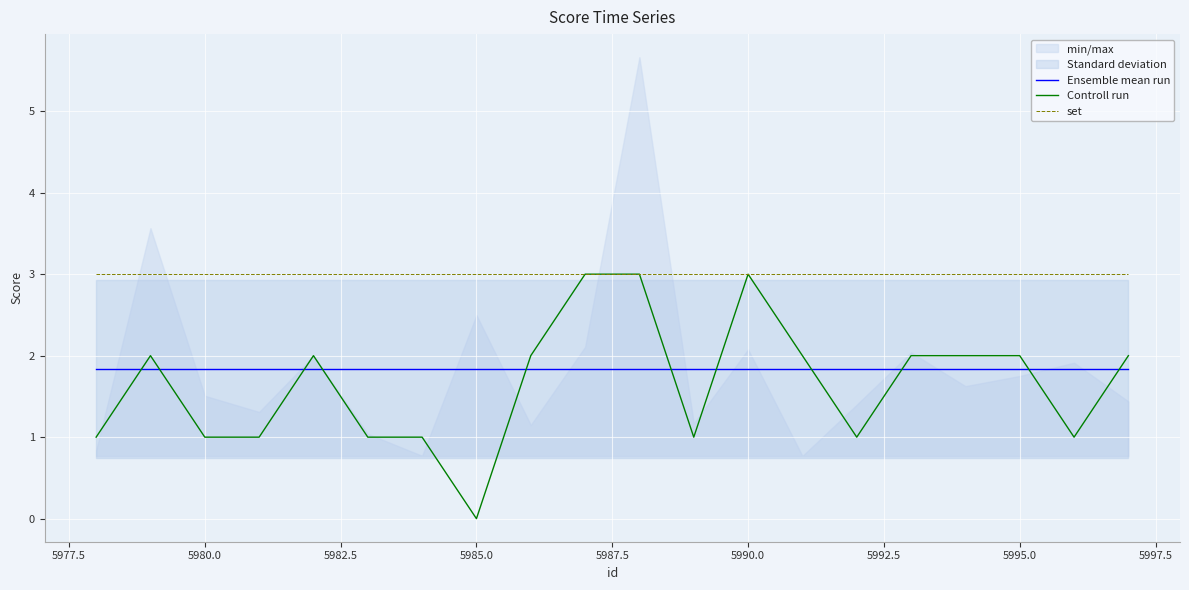

What is the difference between the second highest and minimum values in the Controll run series?

3.0